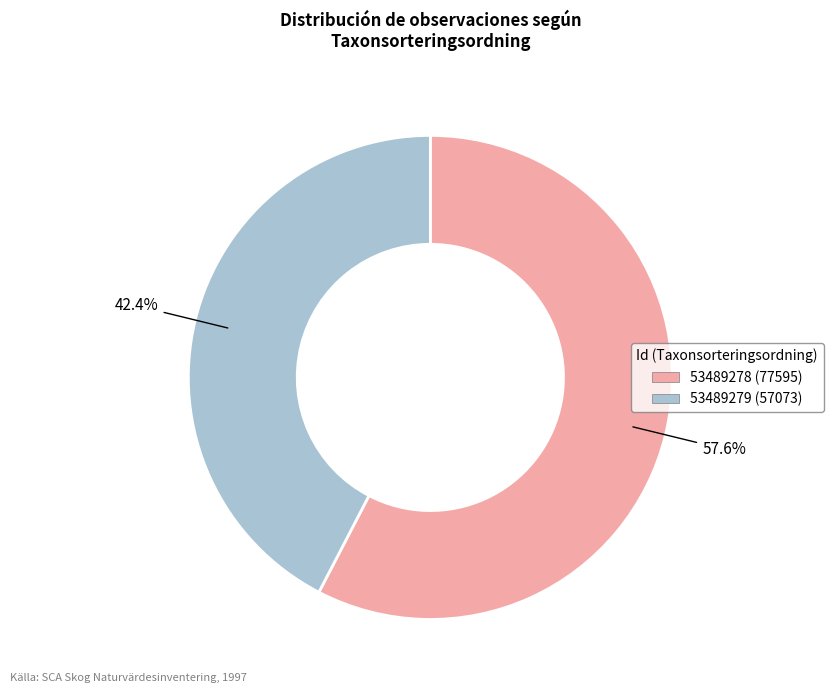

To the nearest percent, what is the difference between the largest and smallest slice percentages?

15%